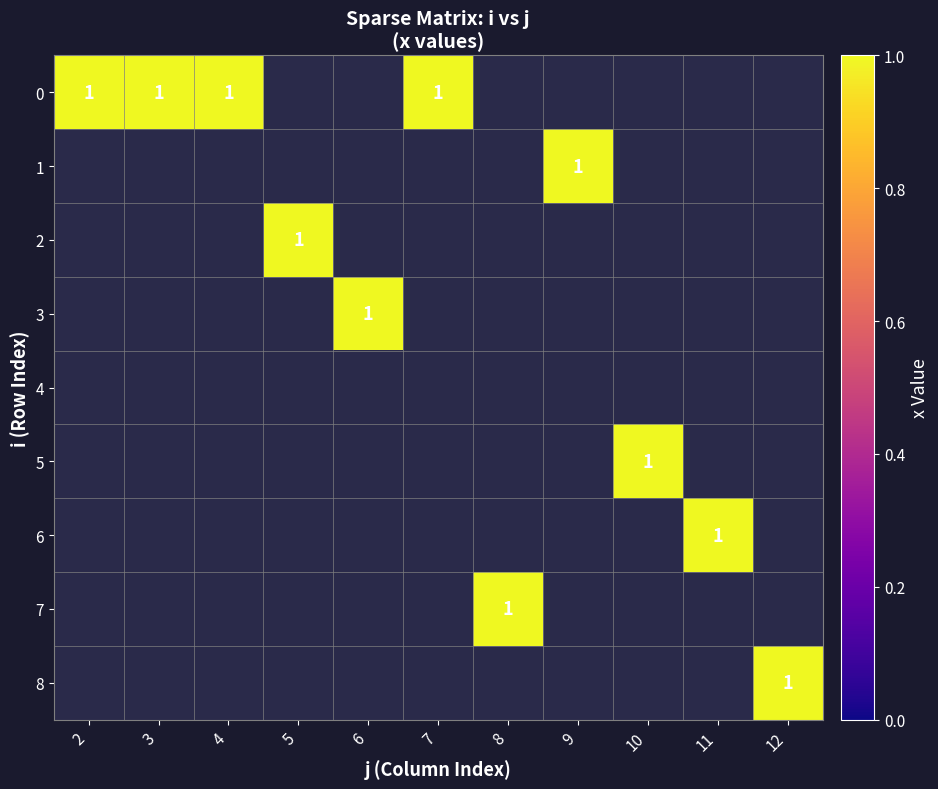

Which category has the lowest value across all series?

1